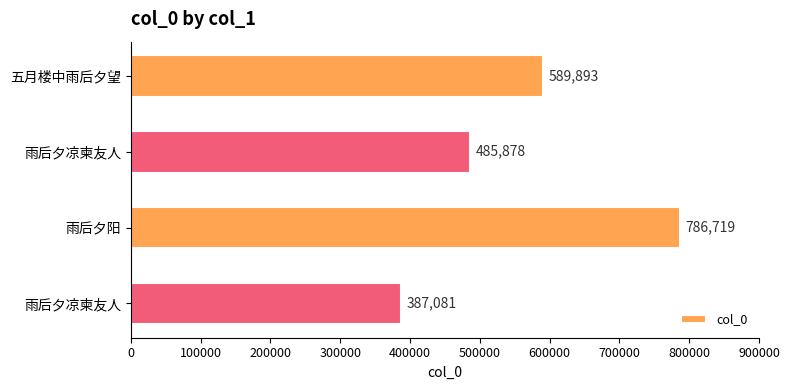

Are the bars horizontal?

Yes